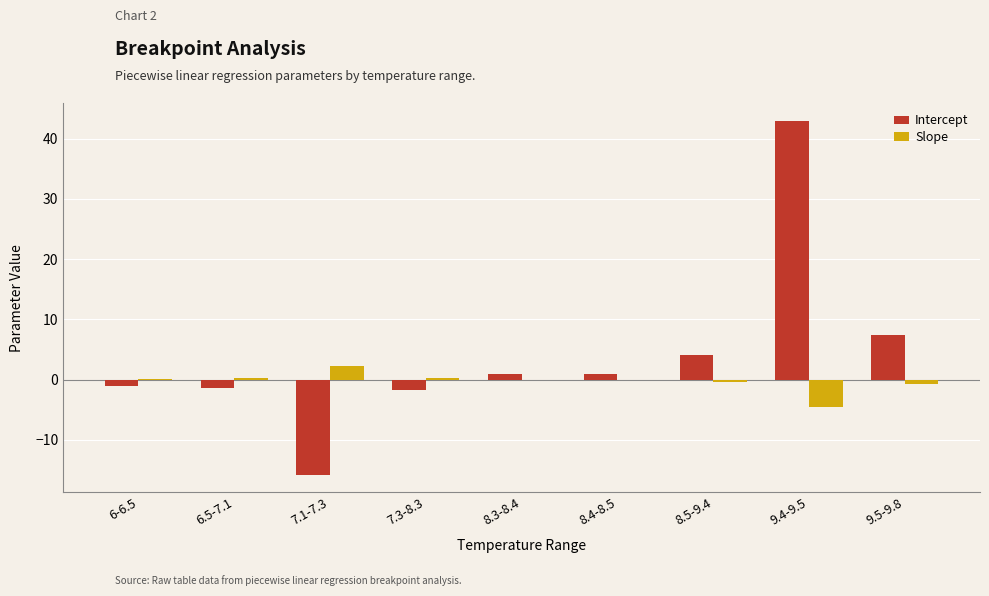

What is the sum of all Slope values?

-2.6